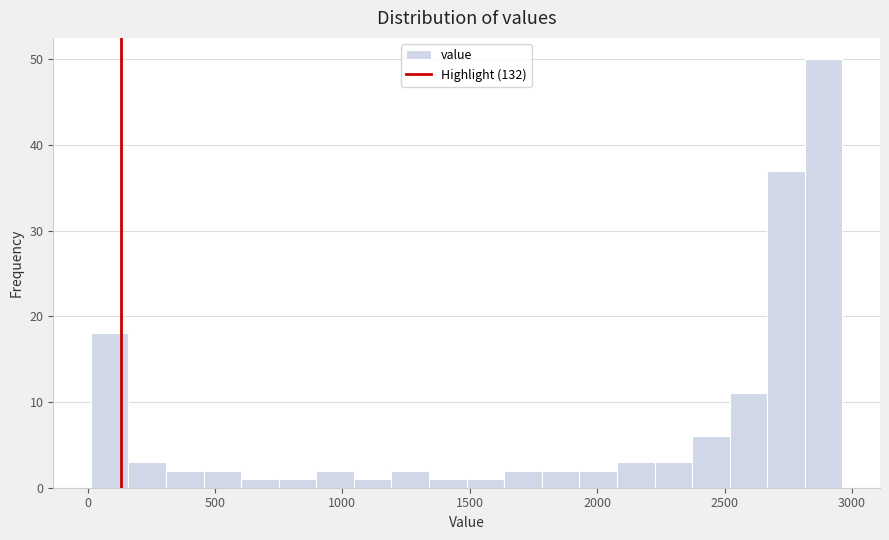

Read against the x-axis, roughly where is the centre of the tallest bar?

2900